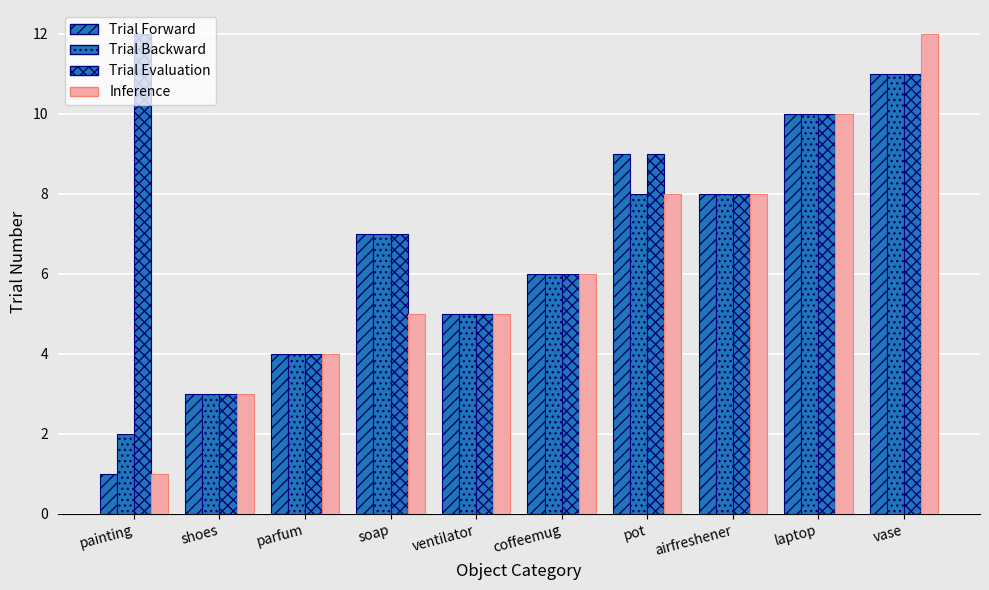

Reading left to right, what are all the values shown in this chart?

Trial Forward: painting=1	shoes=3	parfum=4	soap=7	ventilator=5	coffeemug=6	pot=9	airfreshener=8	laptop=10	vase=11
Trial Backward: painting=2	shoes=3	parfum=4	soap=7	ventilator=5	coffeemug=6	pot=8	airfreshener=8	laptop=10	vase=11
Trial Evaluation: painting=12	shoes=3	parfum=4	soap=7	ventilator=5	coffeemug=6	pot=9	airfreshener=8	laptop=10	vase=11
Inference: painting=1	shoes=3	parfum=4	soap=5	ventilator=5	coffeemug=6	pot=8	airfreshener=8	laptop=10	vase=12